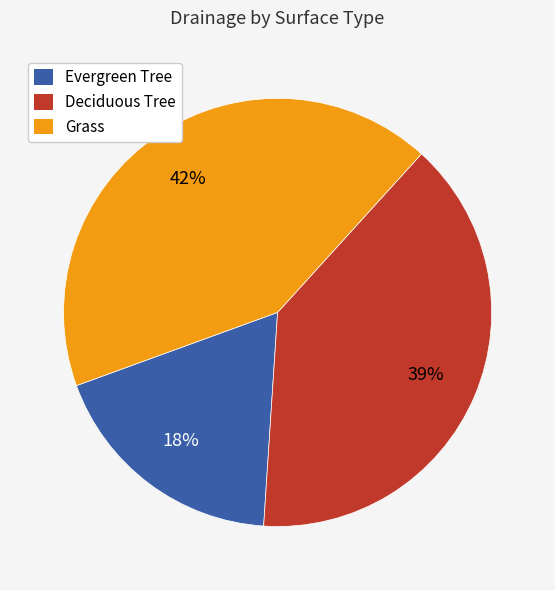

Is there a majority slice in this chart?

No